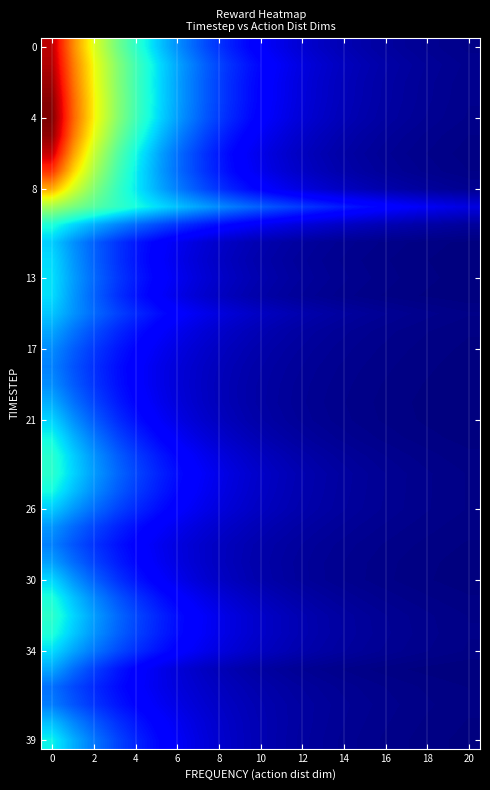

At how many categories does at least one series exceed 1?

7